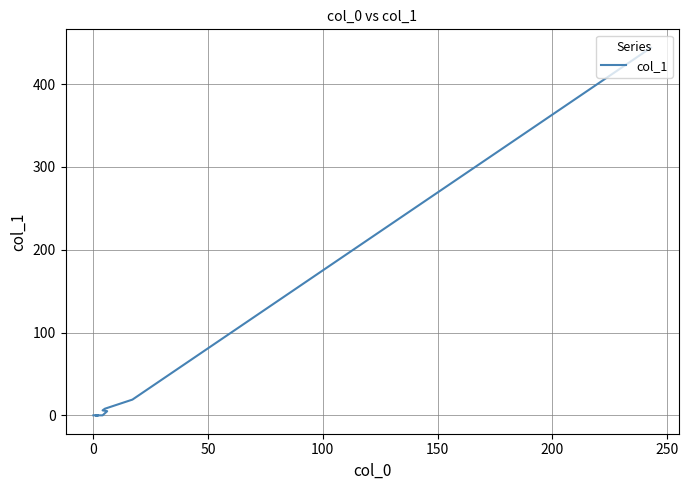

Is it true that the value at 8 is 198?

False